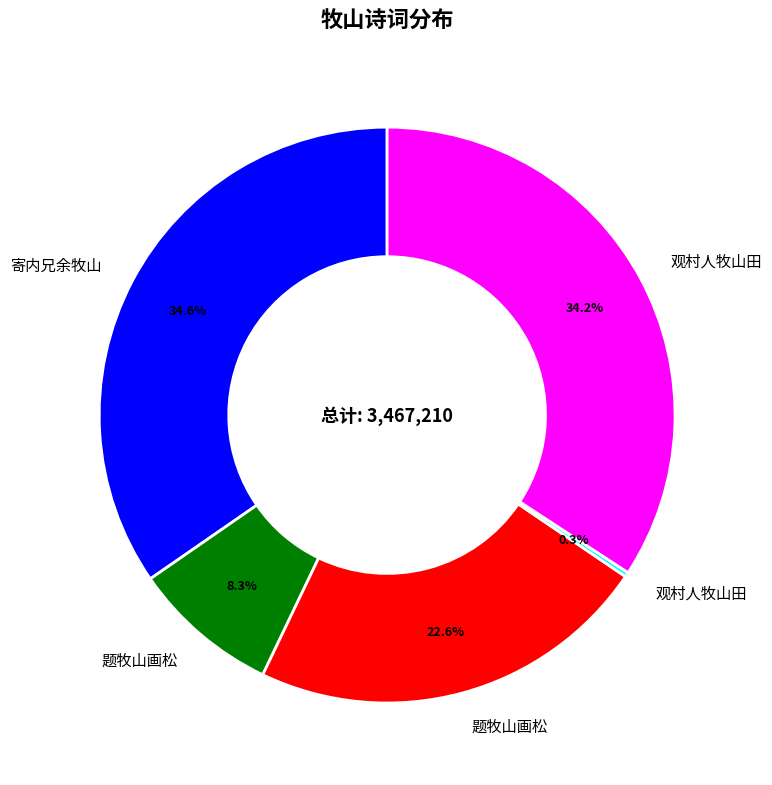

Is there any slice that represents more than half of the pie?

No